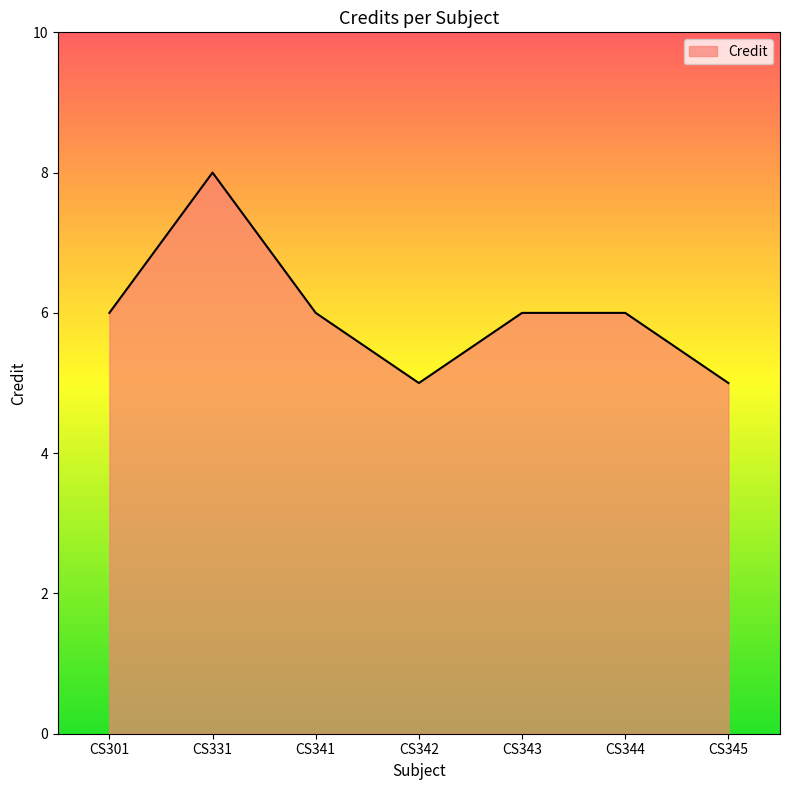

At which category does the data reach its first local valley?

CS342